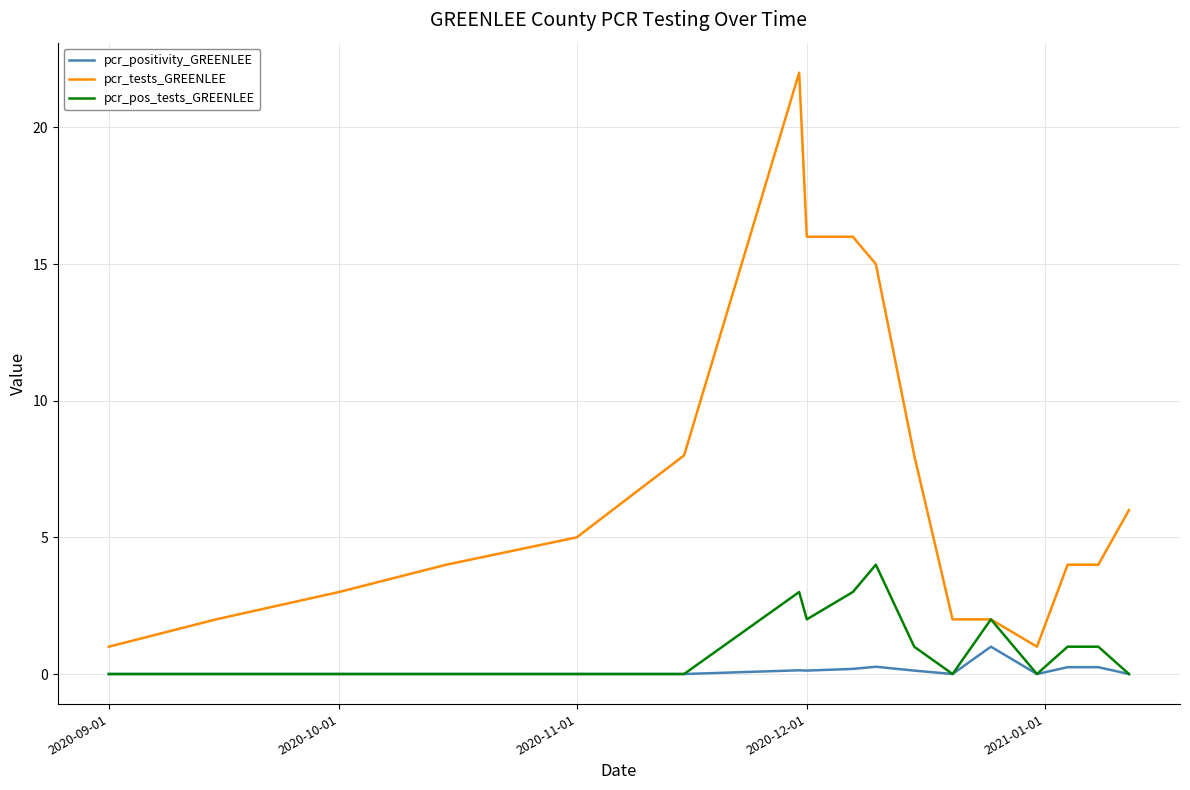

What is the difference between the maximum and minimum values in the pcr_tests_GREENLEE series?

21.0